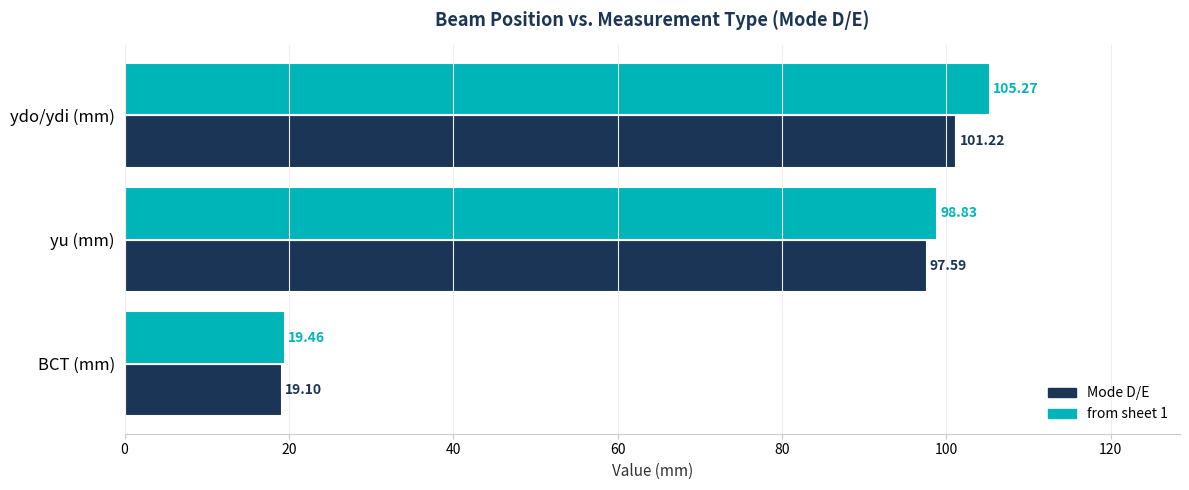

At which category is the sum across all series the highest?

ydo/ydi (mm)